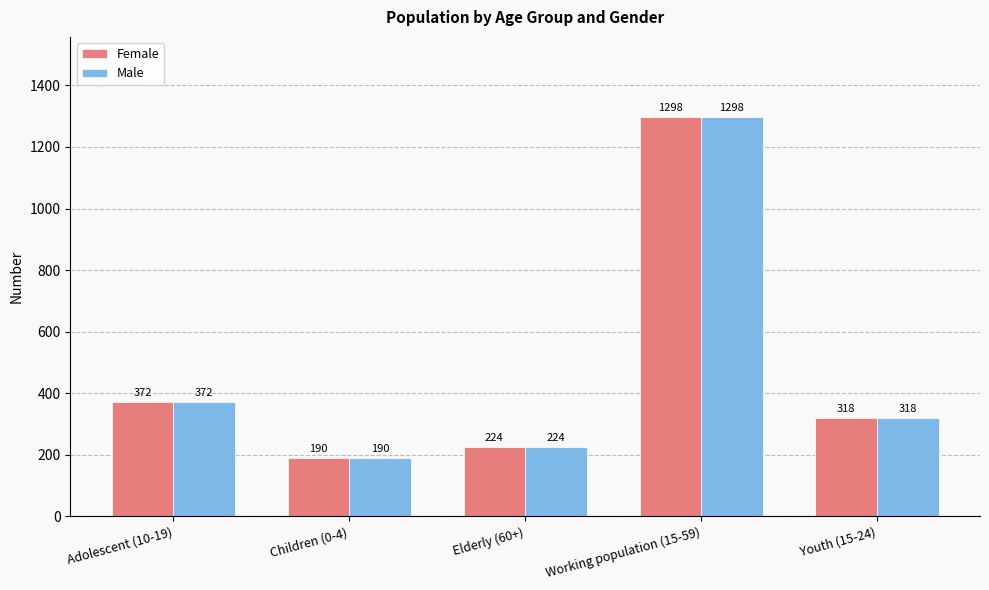

What is the sum of the Female values at Working population (15-59) and Elderly (60+)?

1522